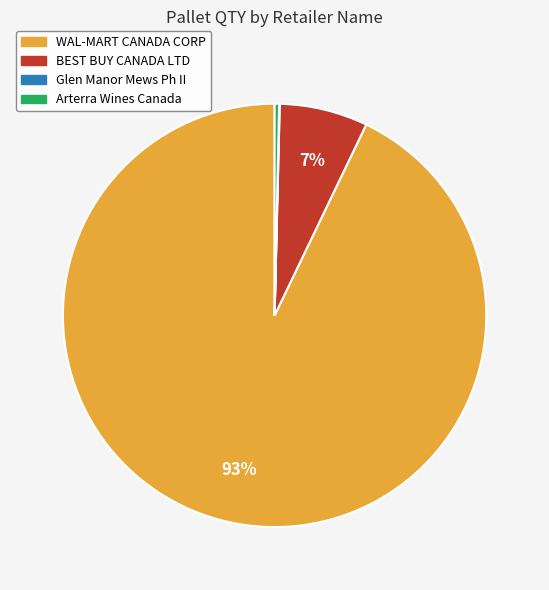

Is it true that WAL-MART CANADA CORP is 87% of the pie?

False